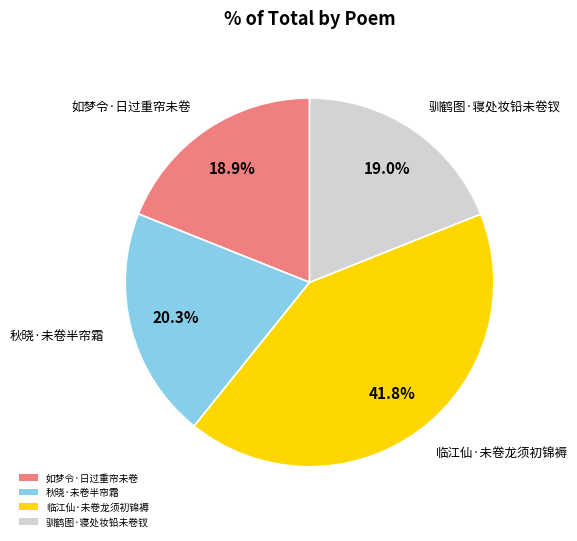

Is it true that 如梦令·日过重帘未卷 is 19% of the pie?

True